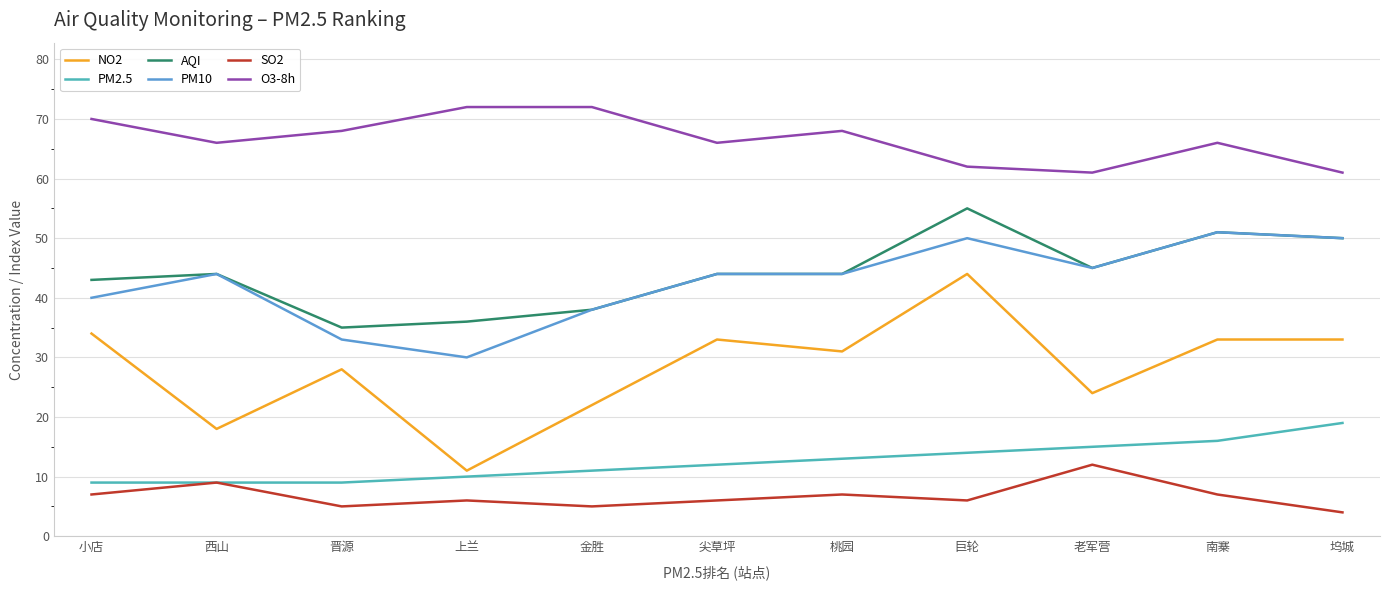

What position from the right is 南寨?

2